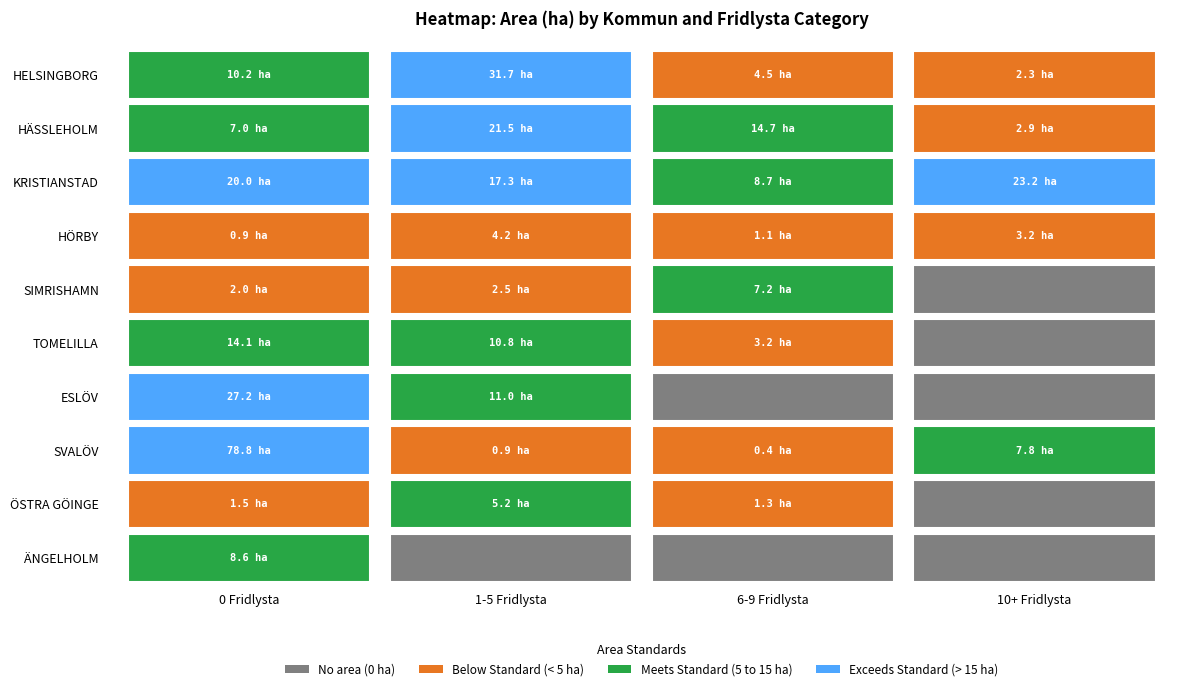

What is the approximate value of SIMRISHAMN at 1?

2.5